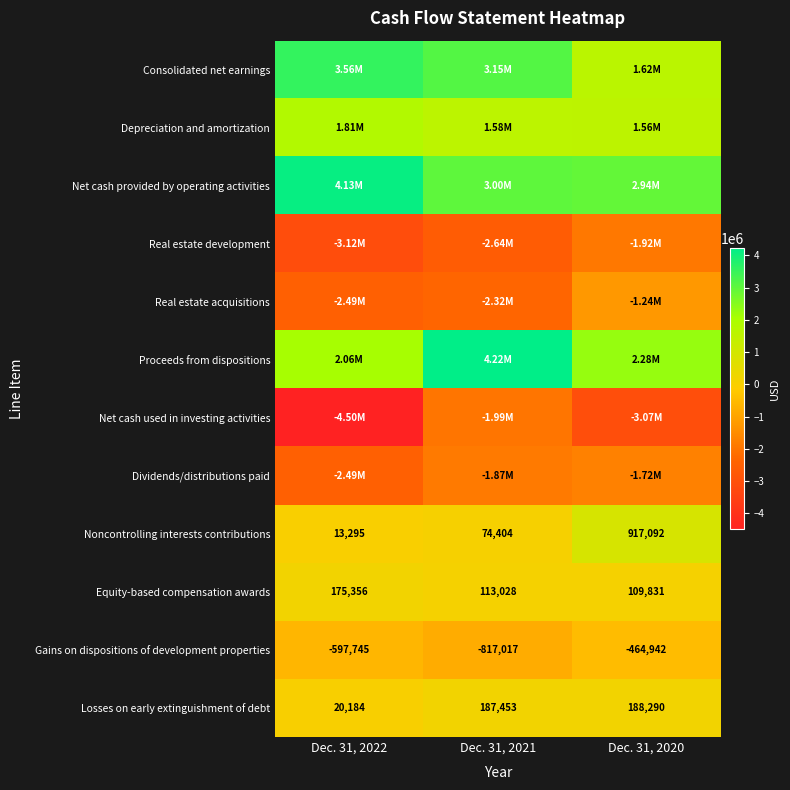

List the labels in order of Equity-based compensation awards value, smallest first.

Dec. 31, 2020, Dec. 31, 2021, Dec. 31, 2022